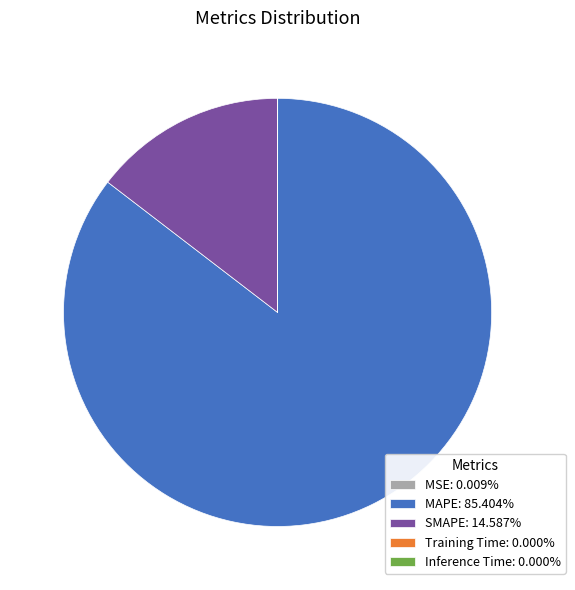

Does any single category account for the majority?

Yes